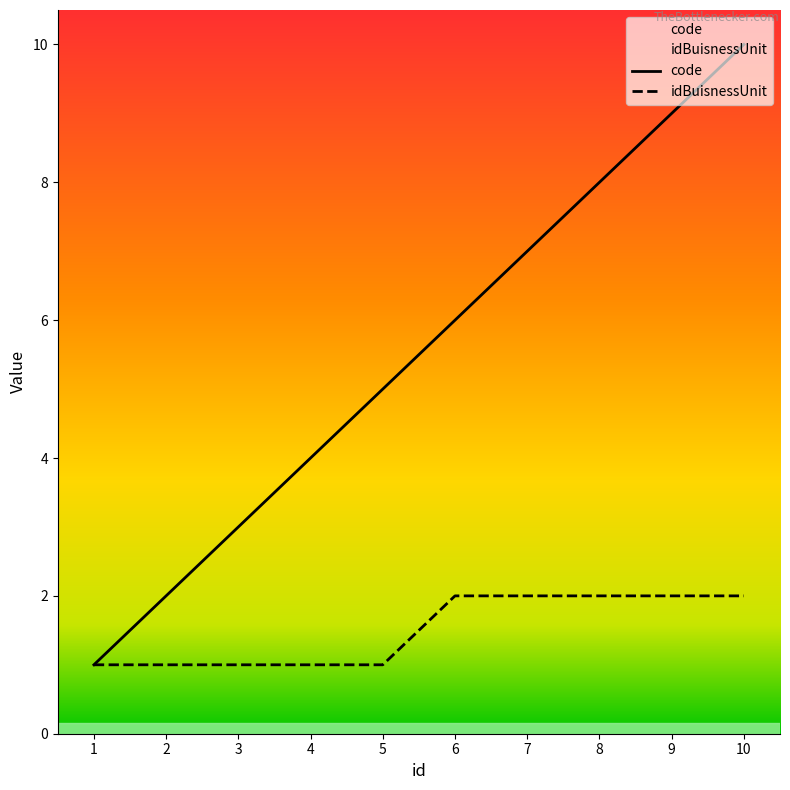

The idBuisnessUnit series shows 1 at 1. True or false?

True